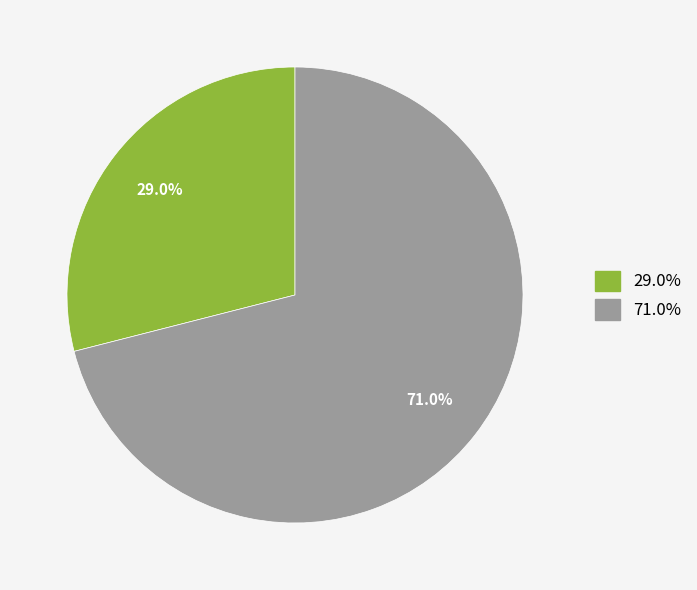

Is there a majority slice in this chart?

Yes